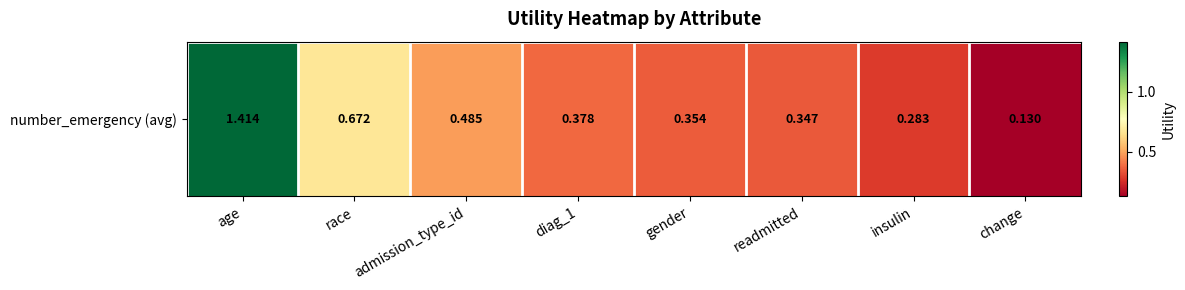

Reading left to right, list all the values displayed in this chart.

age=1.4	race=0.7	admission_type_id=0.5	diag_1=0.4	gender=0.4	readmitted=0.3	insulin=0.3	change=0.1